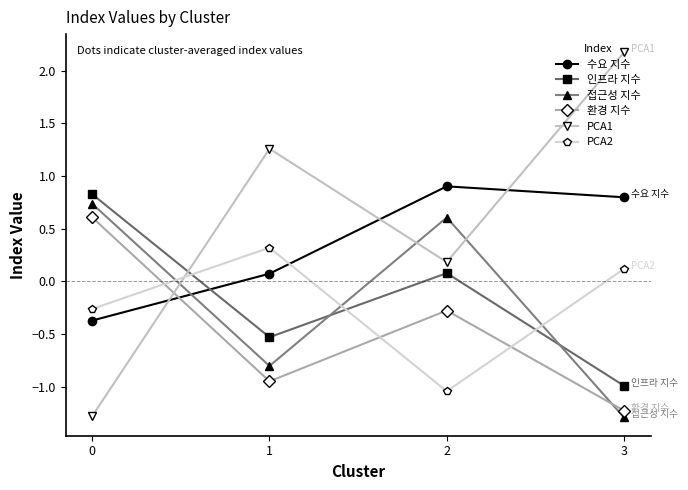

What is the spread (max minus min) of values at 1?

2.2